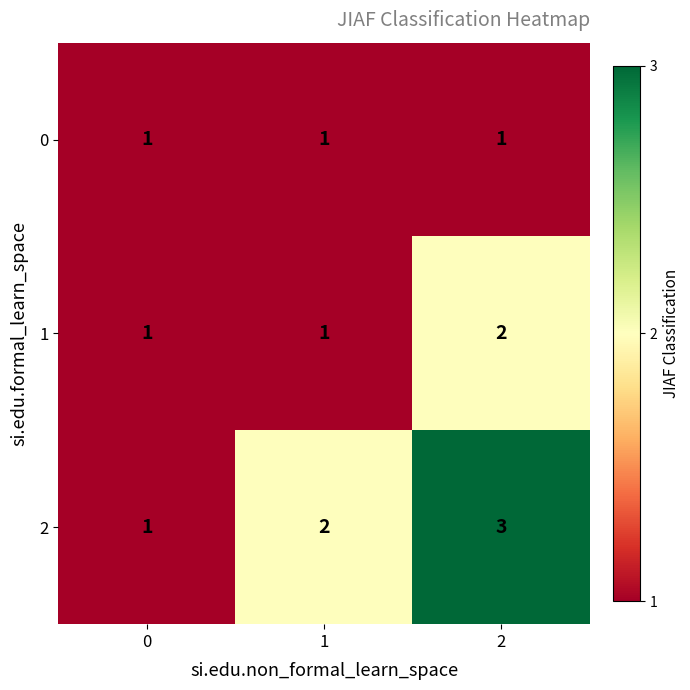

Count the number of categories in the chart.

3